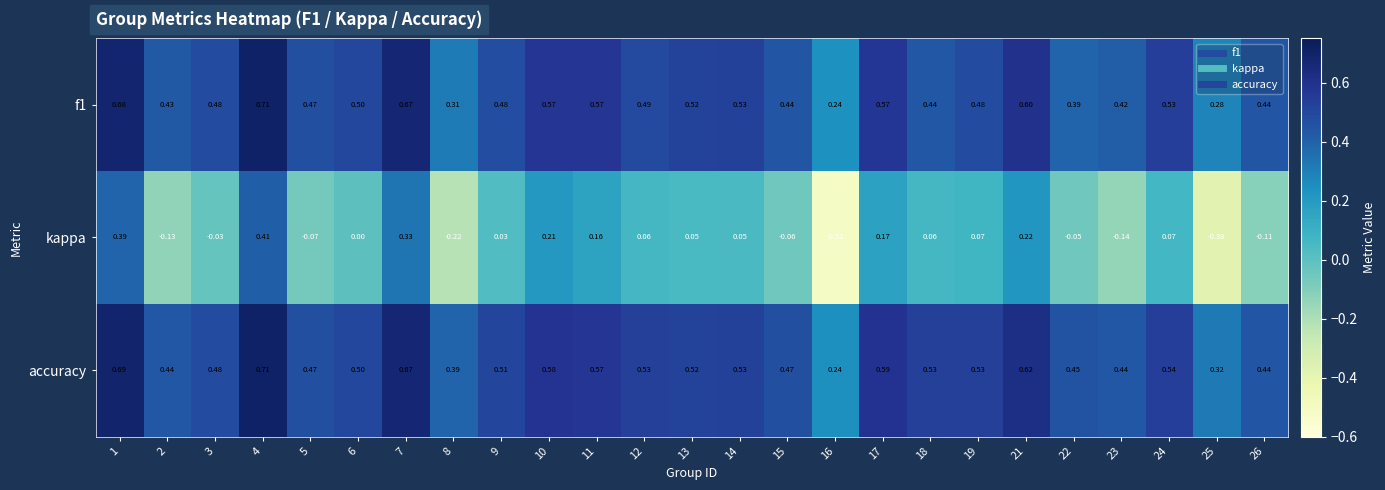

Between 8 and 12, which series saw the biggest shift?

kappa